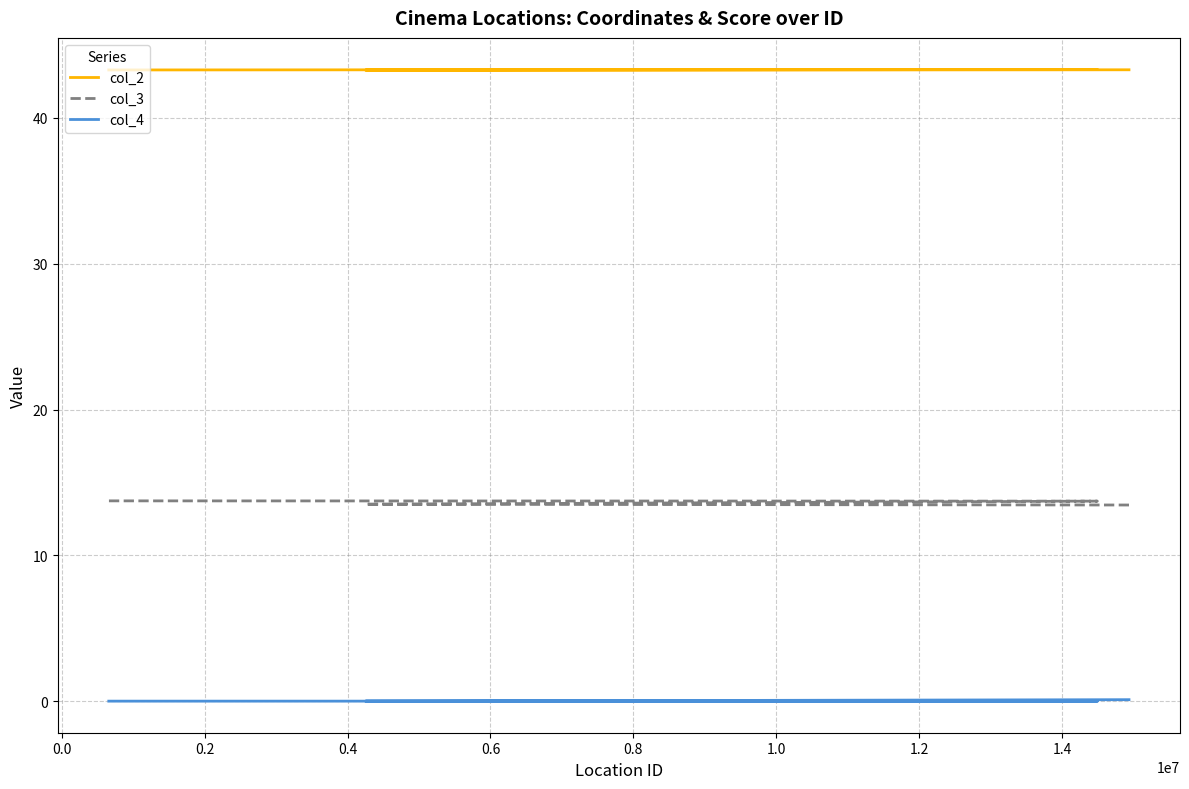

Rank the series by their average value, from highest to lowest.

col_2, col_3, col_4